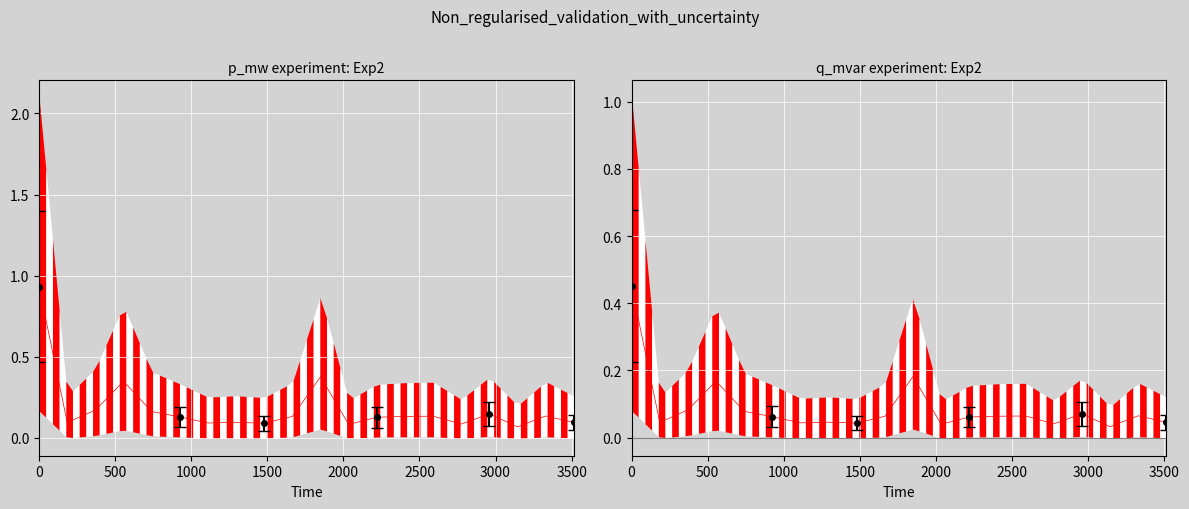

Reading right to left, what are all the values shown in this chart?

p_mw: 0.1	0.1	0.1	0.1	0.1	0.1	0.1	0.1	0.1	0.4	0.1	0.1	0.1	0.1	0.1	0.2	0.3	0.2	0.1	0.9
q_mvar: 0.0	0.1	0.0	0.1	0.0	0.1	0.1	0.1	0.0	0.2	0.1	0.0	0.0	0.0	0.1	0.1	0.2	0.1	0.0	0.5